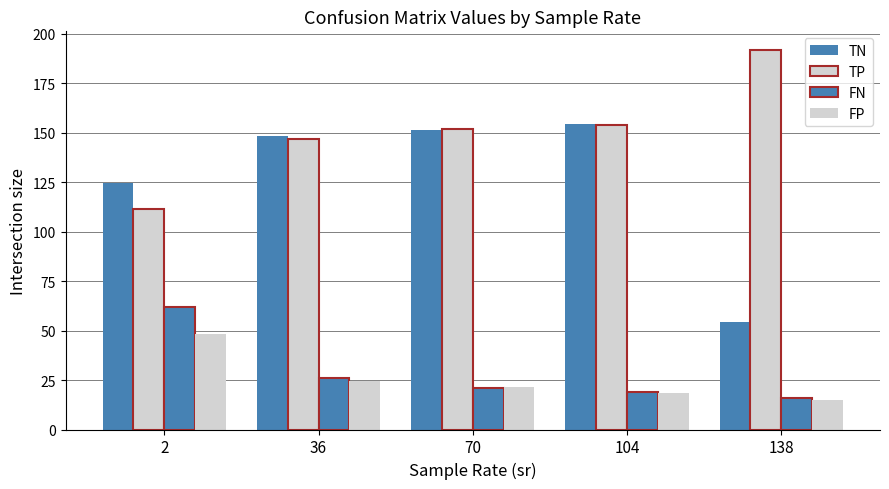

Between 104 and 138, which is larger?

104